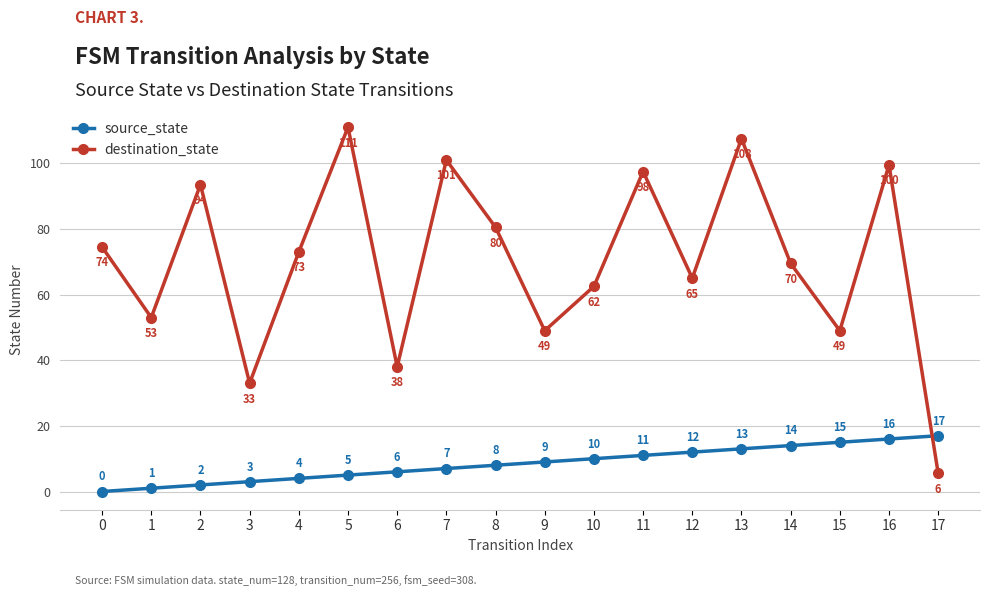

List the series in order of their peak value, highest first.

destination_state, source_state